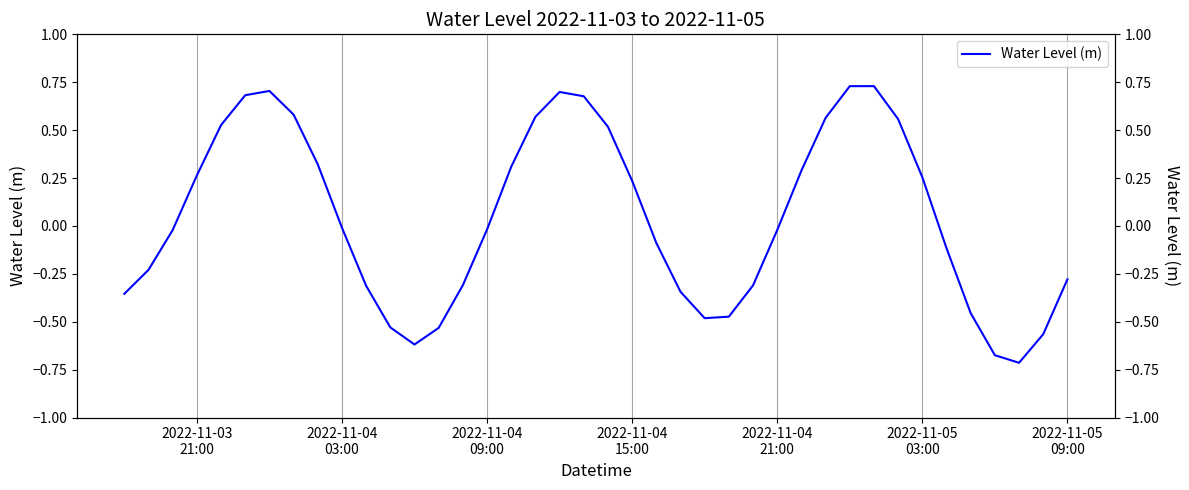

How many values are below zero?

22